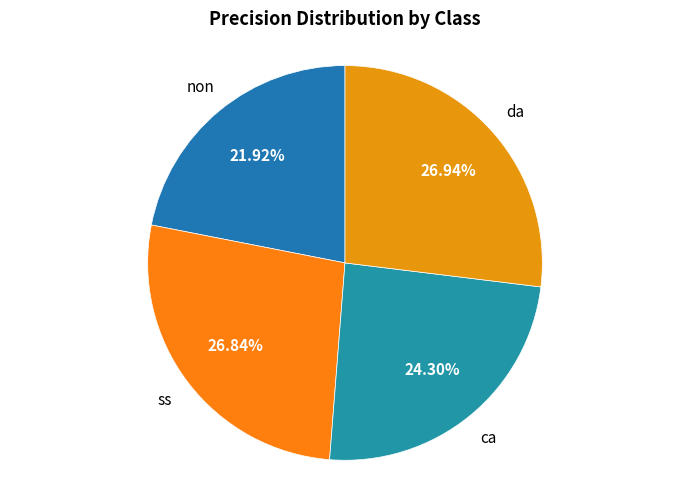

What is the smallest slice in the pie chart?

non